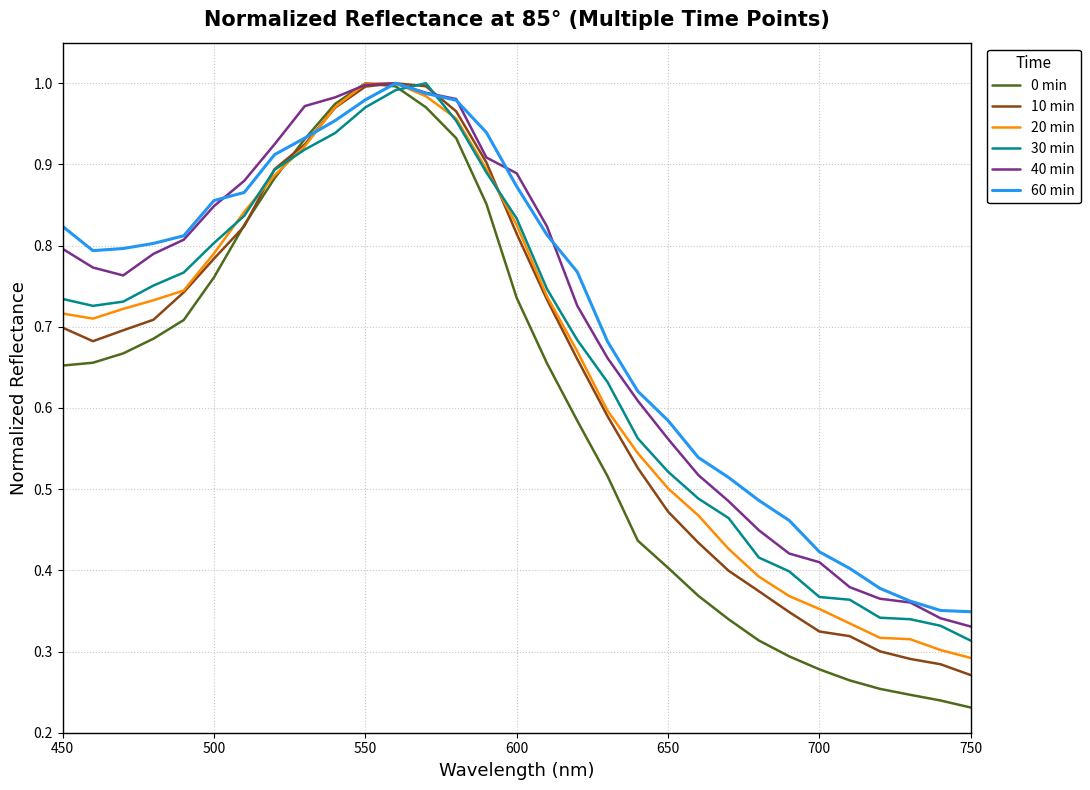

Which series has the widest spread of values?

0 min